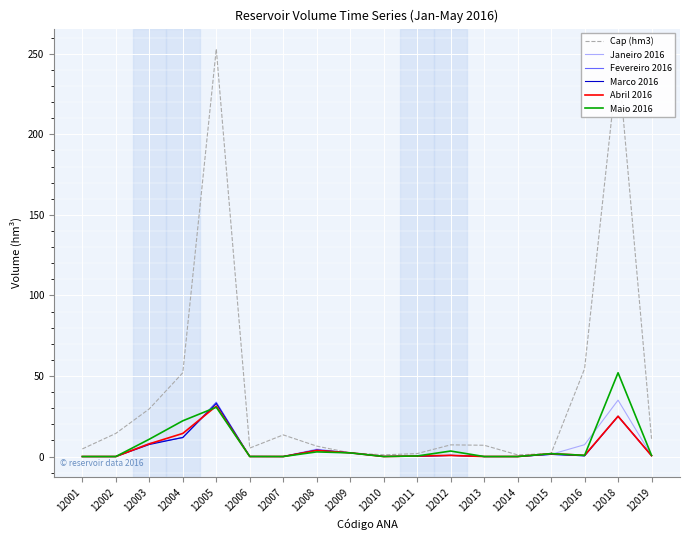

How many distinct data groups are displayed?

6